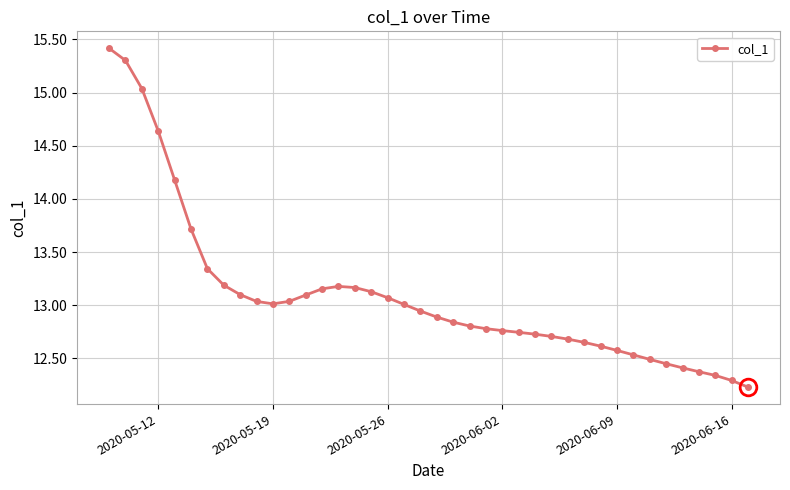

True or false: there are more than 0 points higher than both neighbors.

True